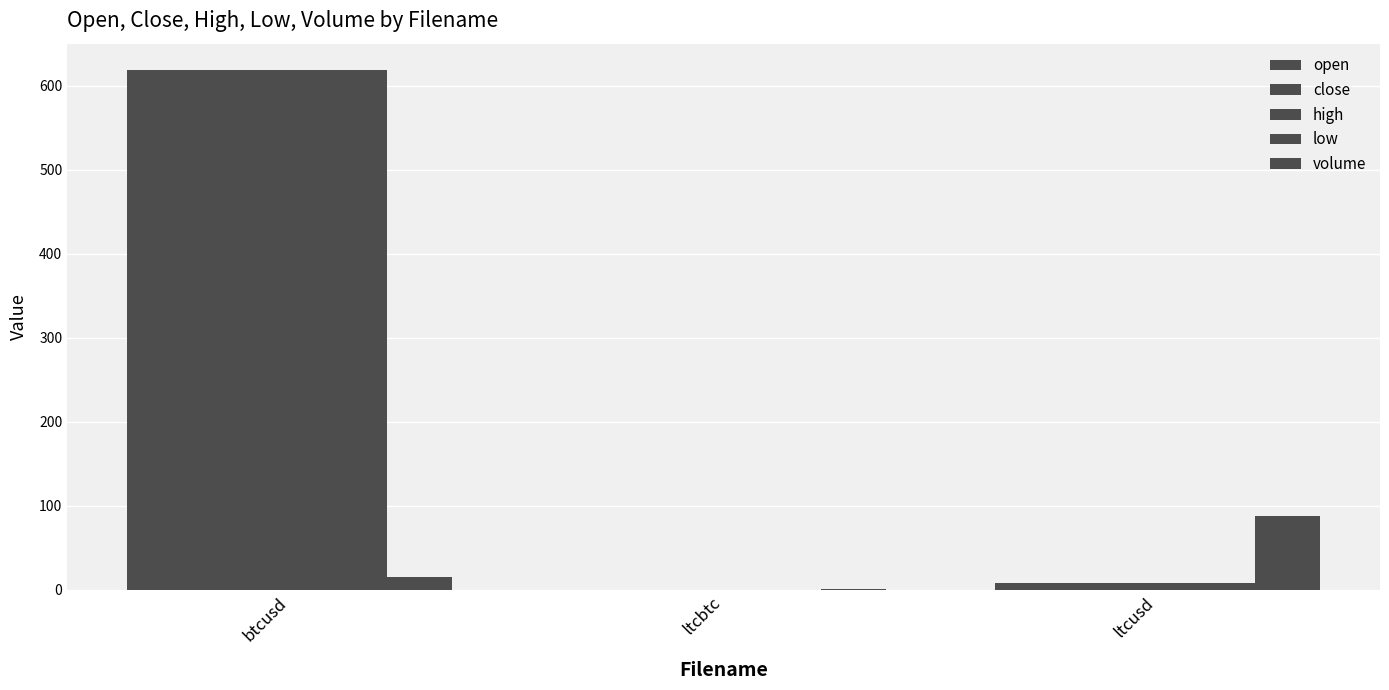

The value of high at ltcusd is 2.1. True or false?

False